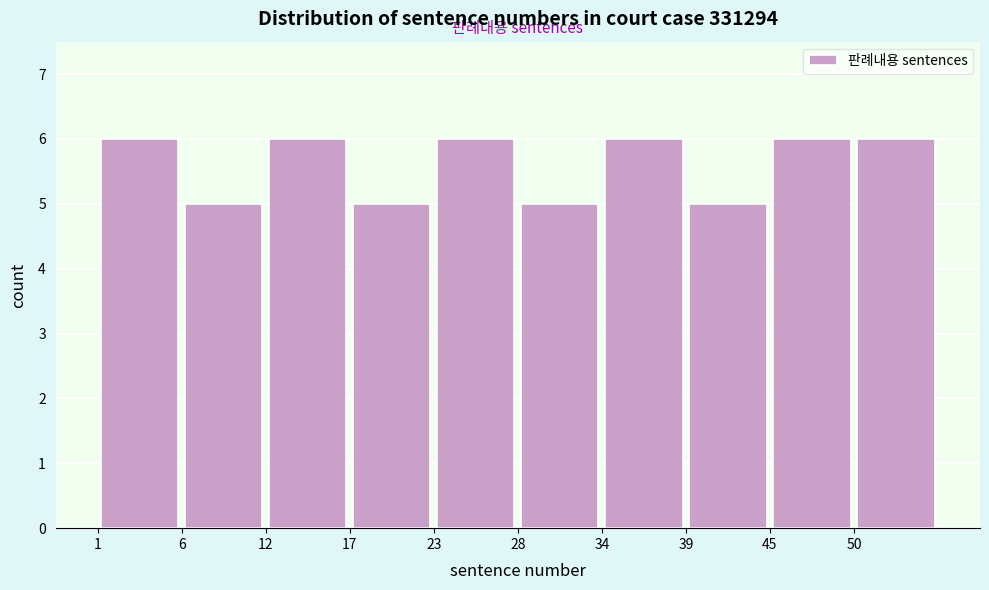

How tall is the bar that spans 17.5 to 23.0 on the x-axis? Neither the bar edges nor the heights are printed on the chart, so give them approximately, as read against the axes.

5